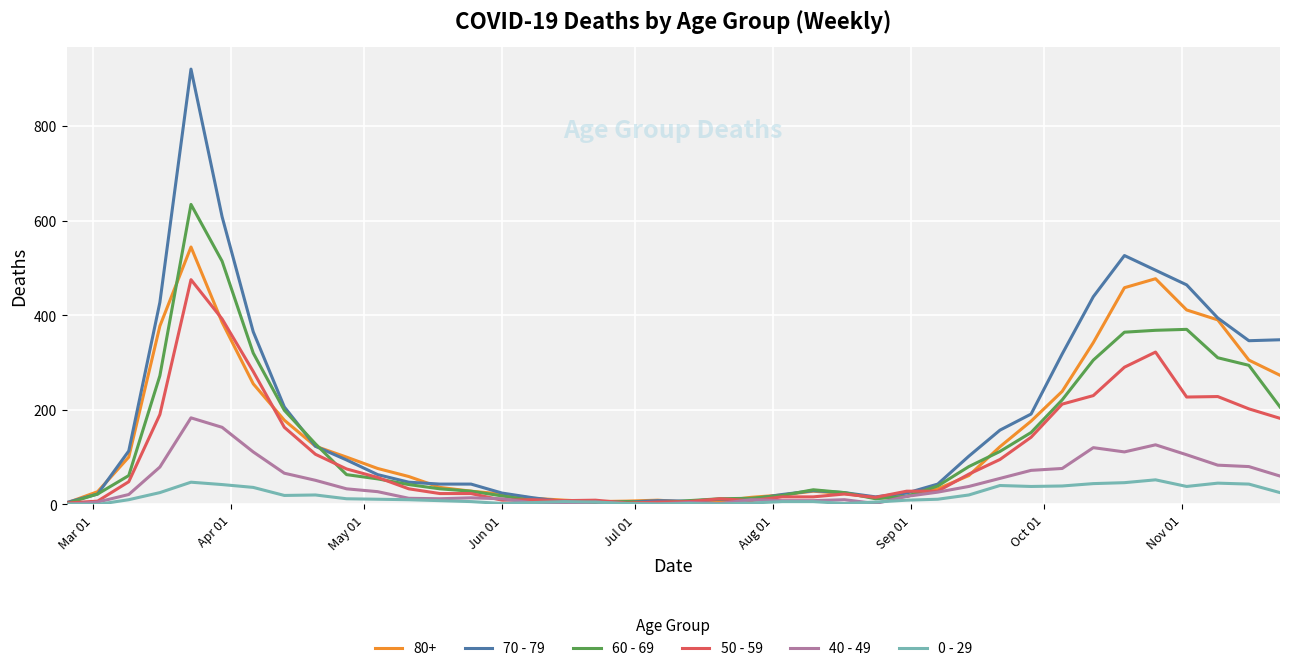

Which series has the widest spread of values?

70 - 79